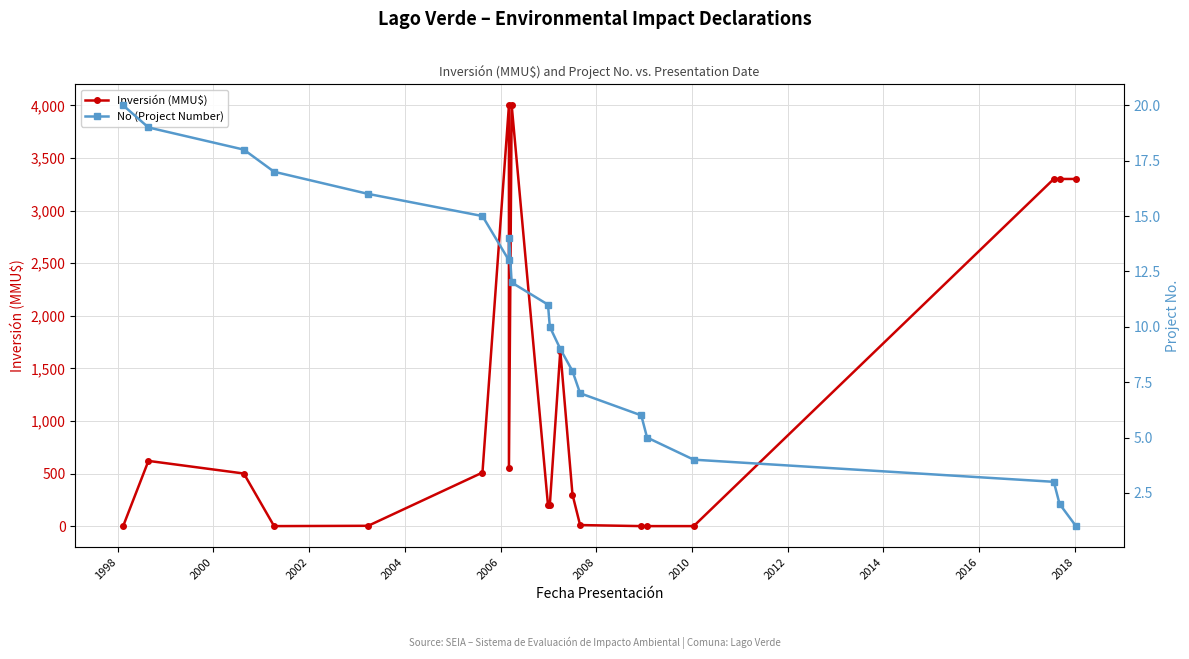

How many interior local valleys does the Inversión (MMU$) series have?

2